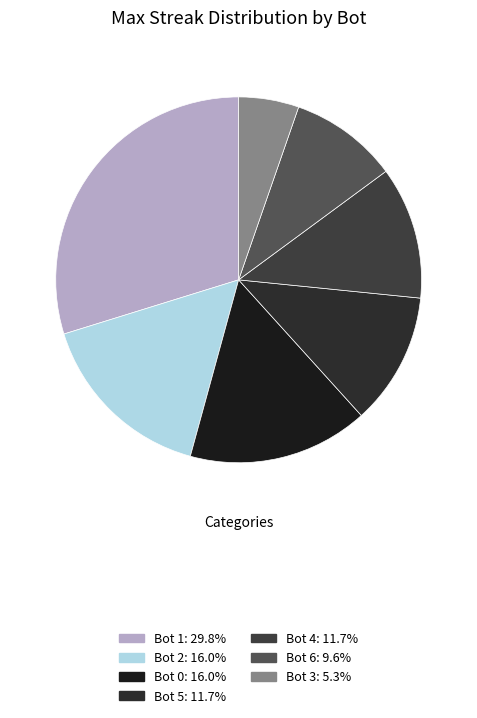

Does Bot 1 represent more than half of the total?

No